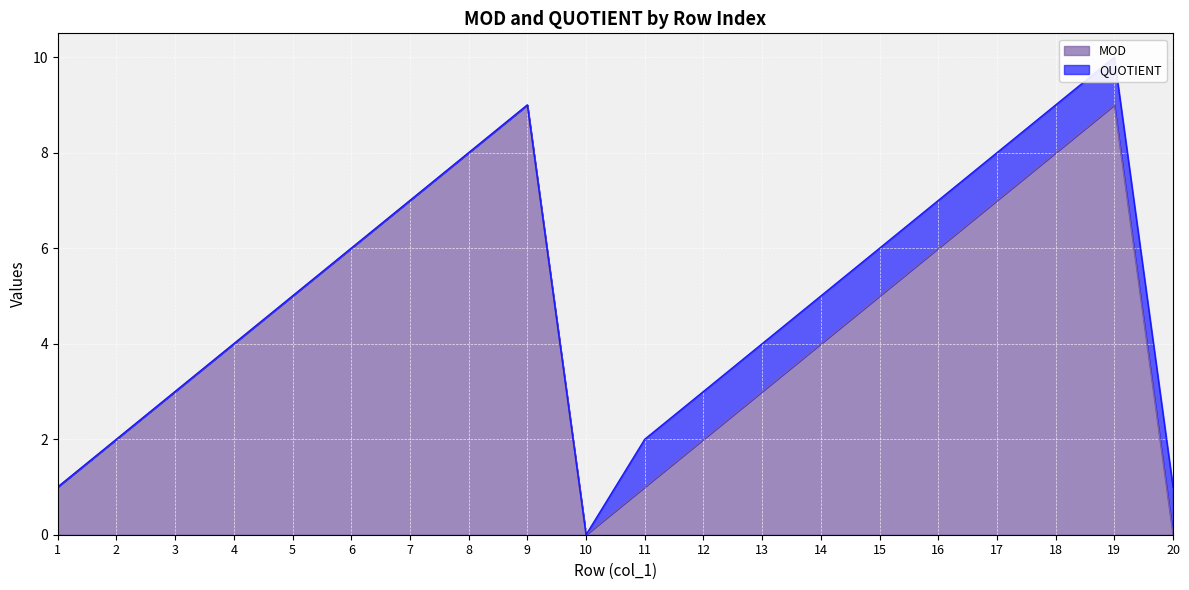

True or false: MOD has a value of 12 at 8.

False